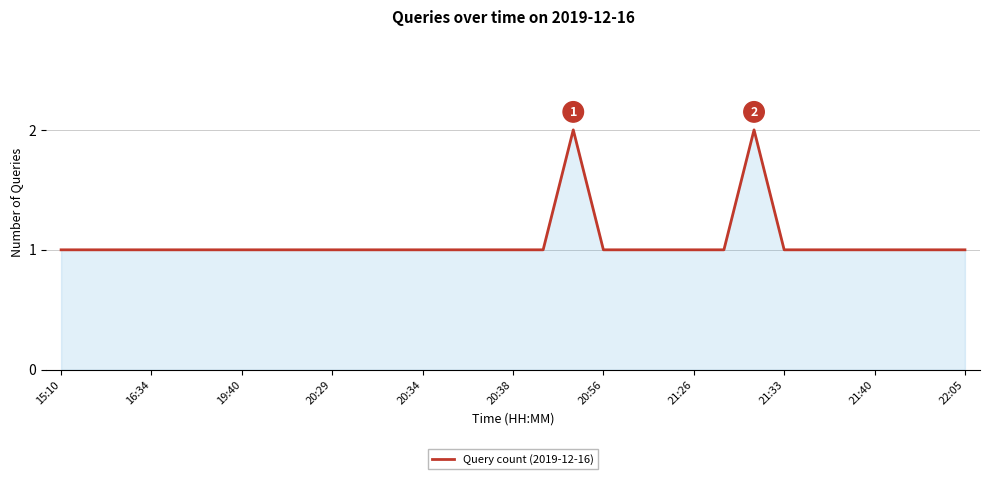

How many interior local peaks (higher than both neighbors) does the data have?

2